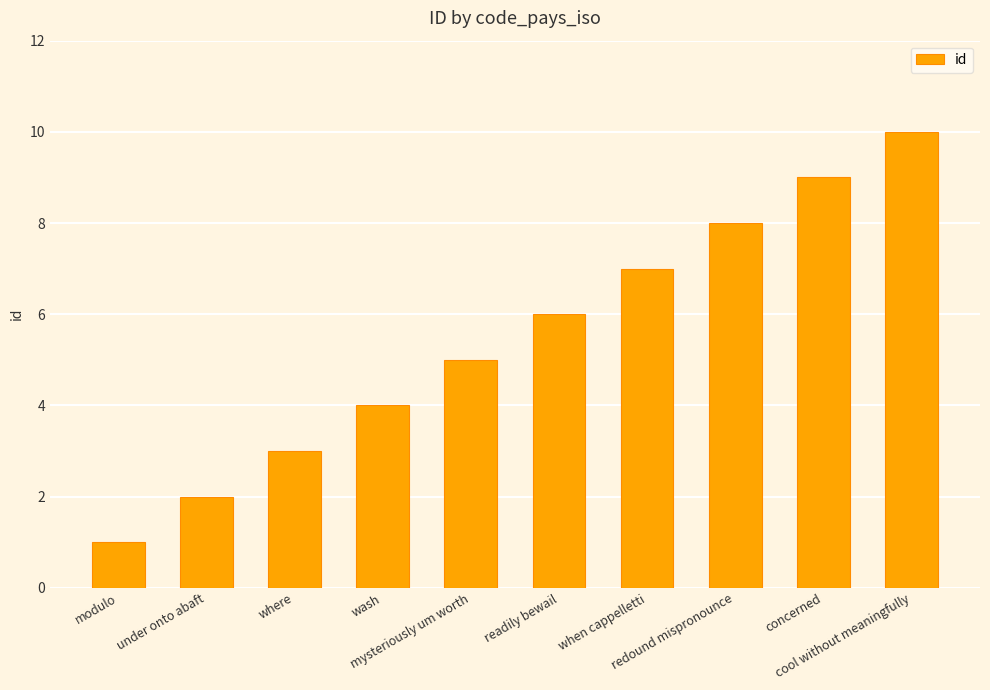

What is the value of the 7th bar from the left?

7